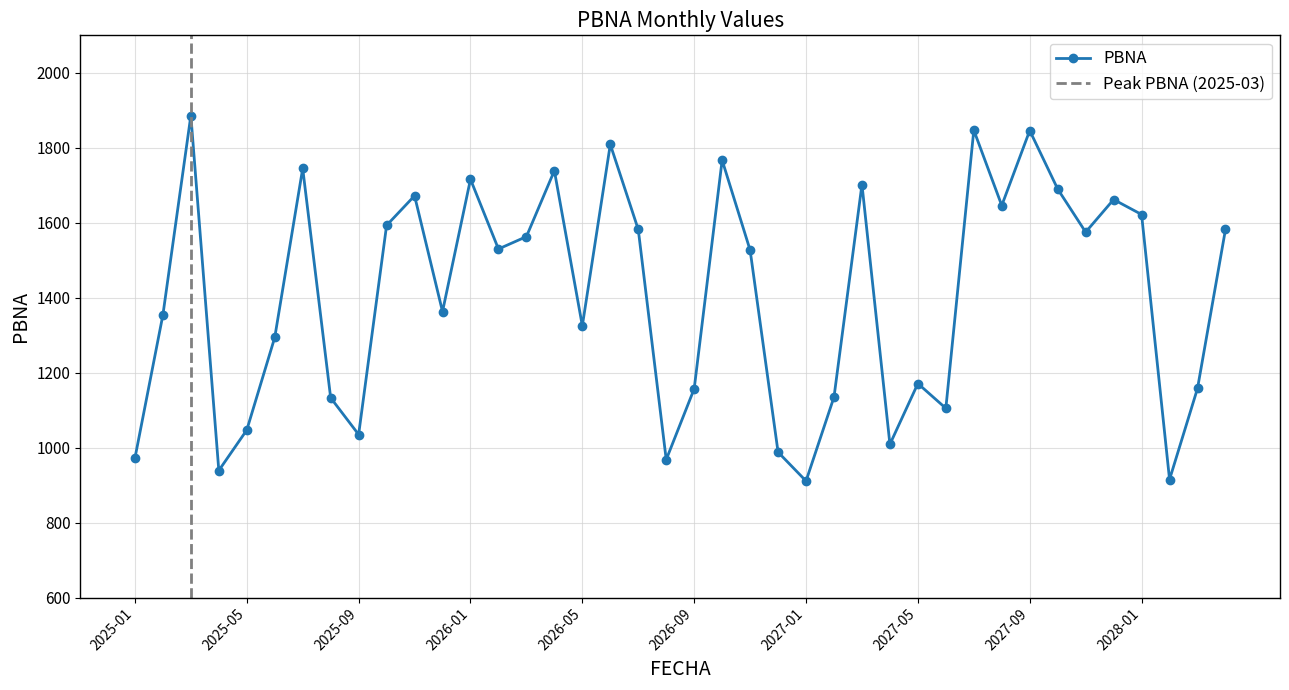

The value at 2026-08 is 1368. True or false?

False